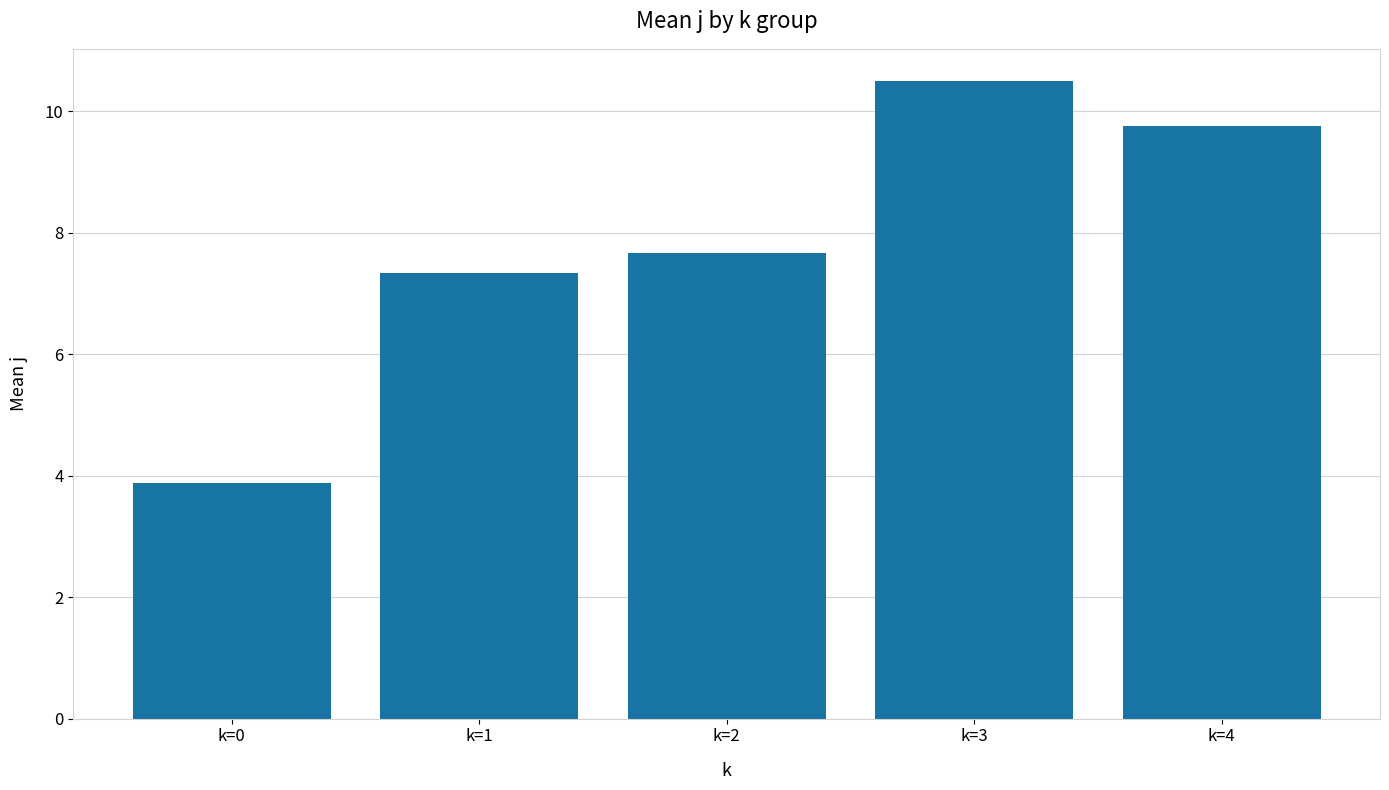

The value at k=2 is 7.7. True or false?

True